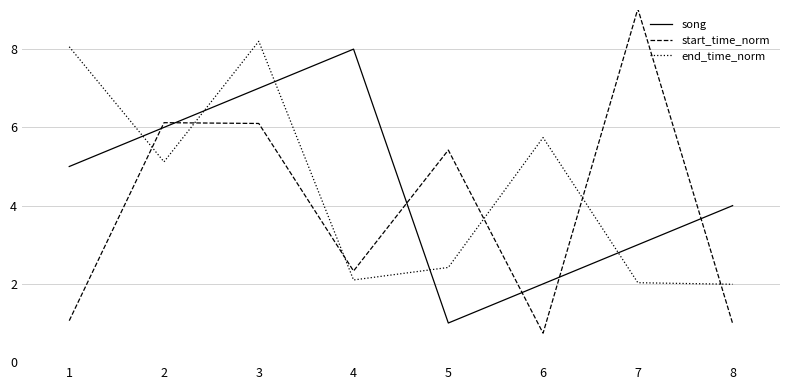

What is the total value across all series at 6?

8.5